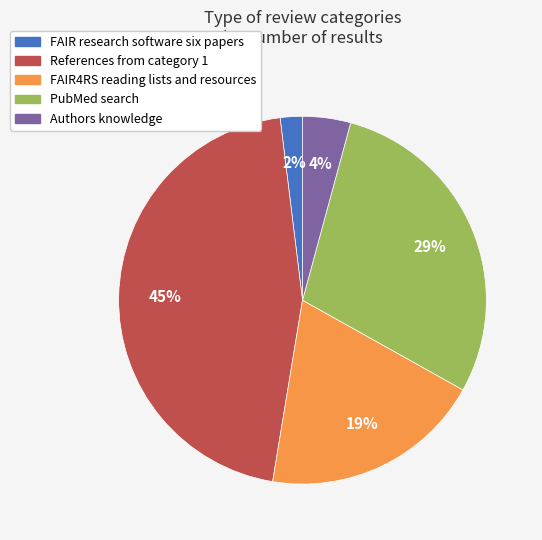

How many segments does this pie chart have?

5